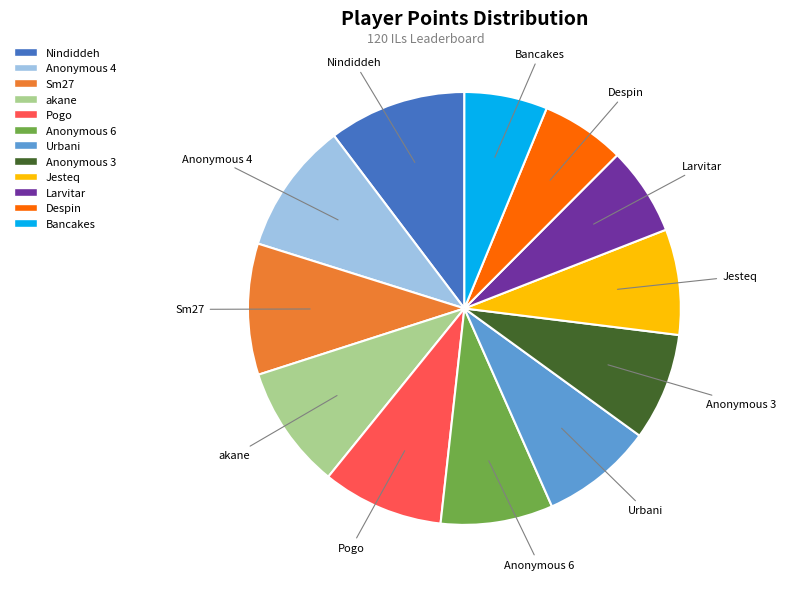

Combined, do Anonymous 4 and Jesteq account for over 50%?

No